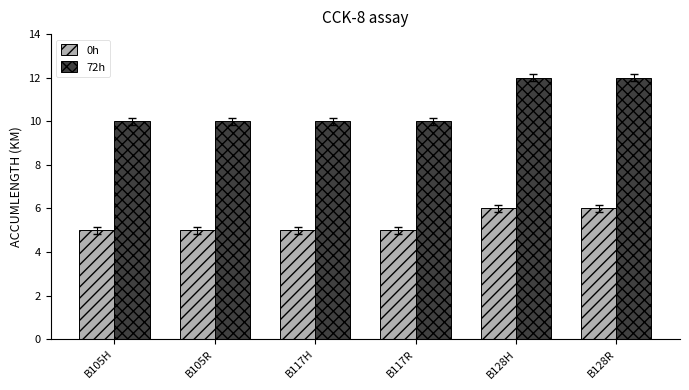

Count the number of data series in this chart.

2